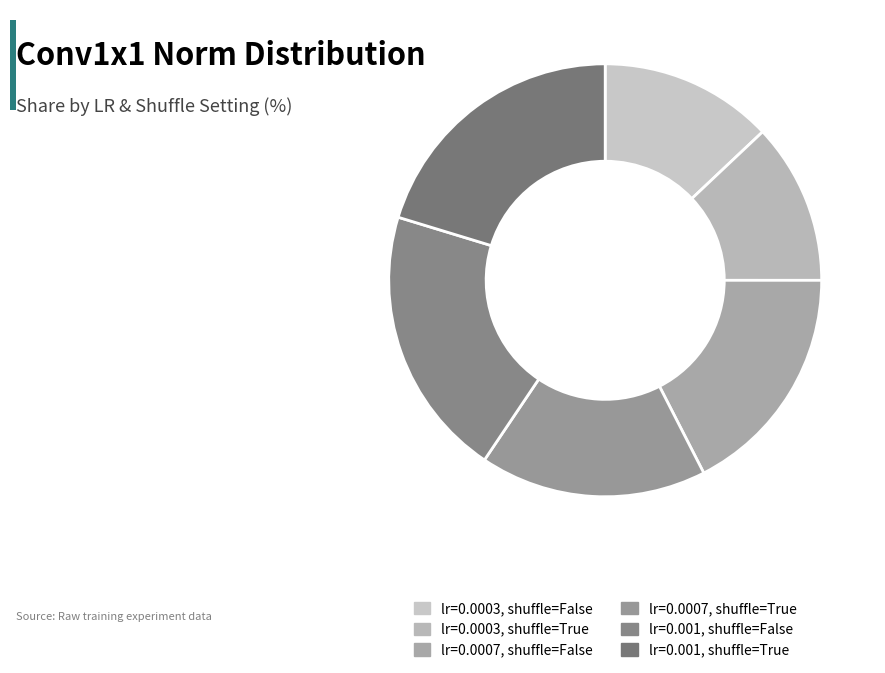

Is there a majority slice in this chart?

No